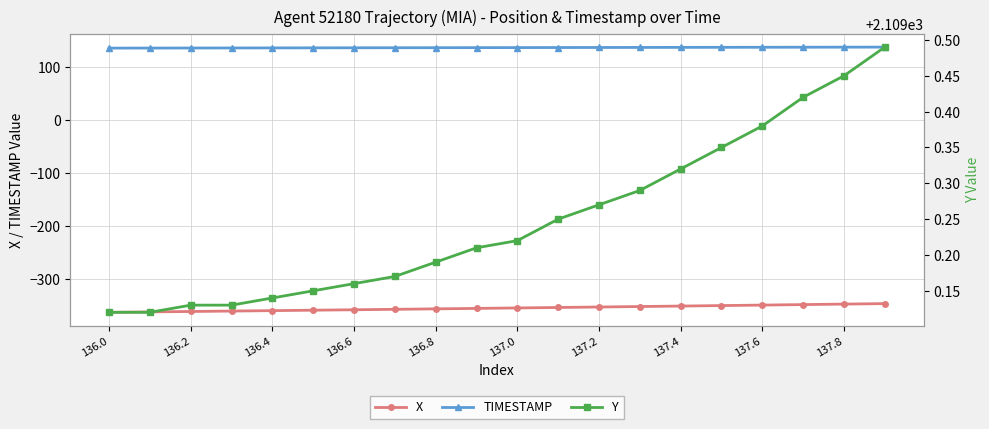

Is it true that X equals -190.8 at 137.4?

False